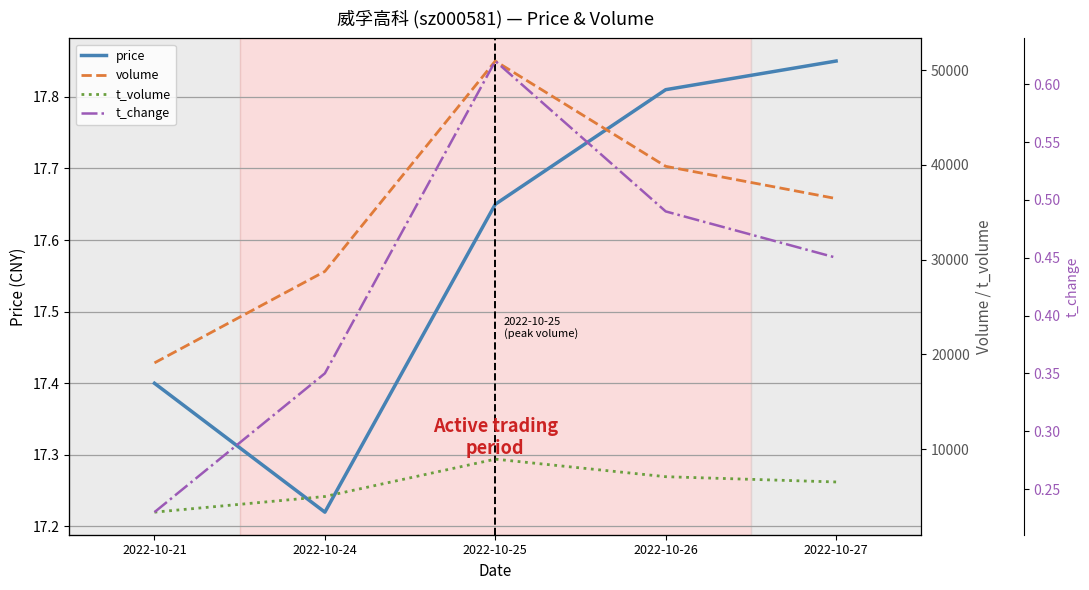

What are all the series names shown in the legend?

price, volume, t_volume, t_change